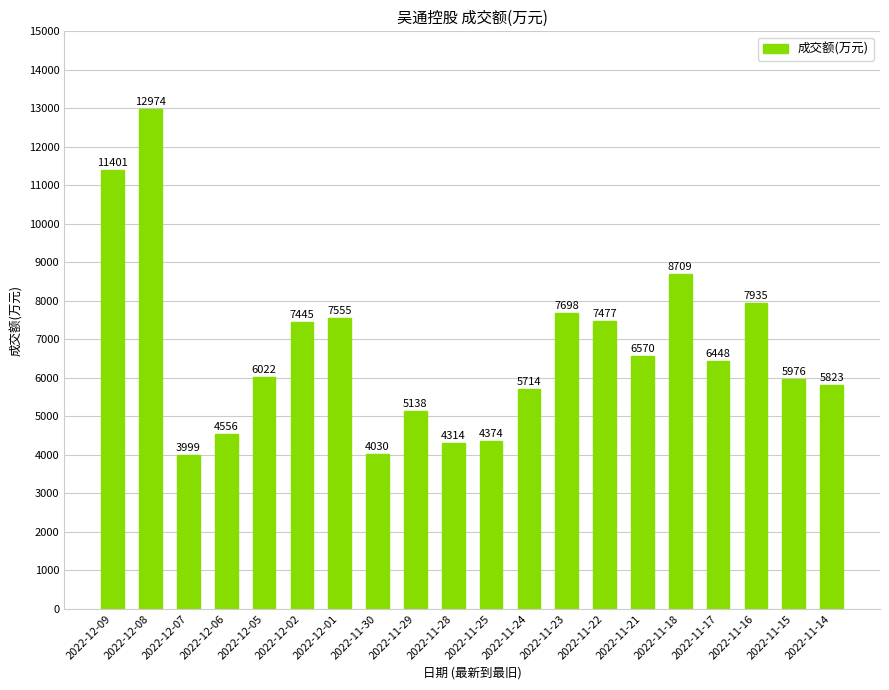

What is the difference between the second highest and minimum values?

7402